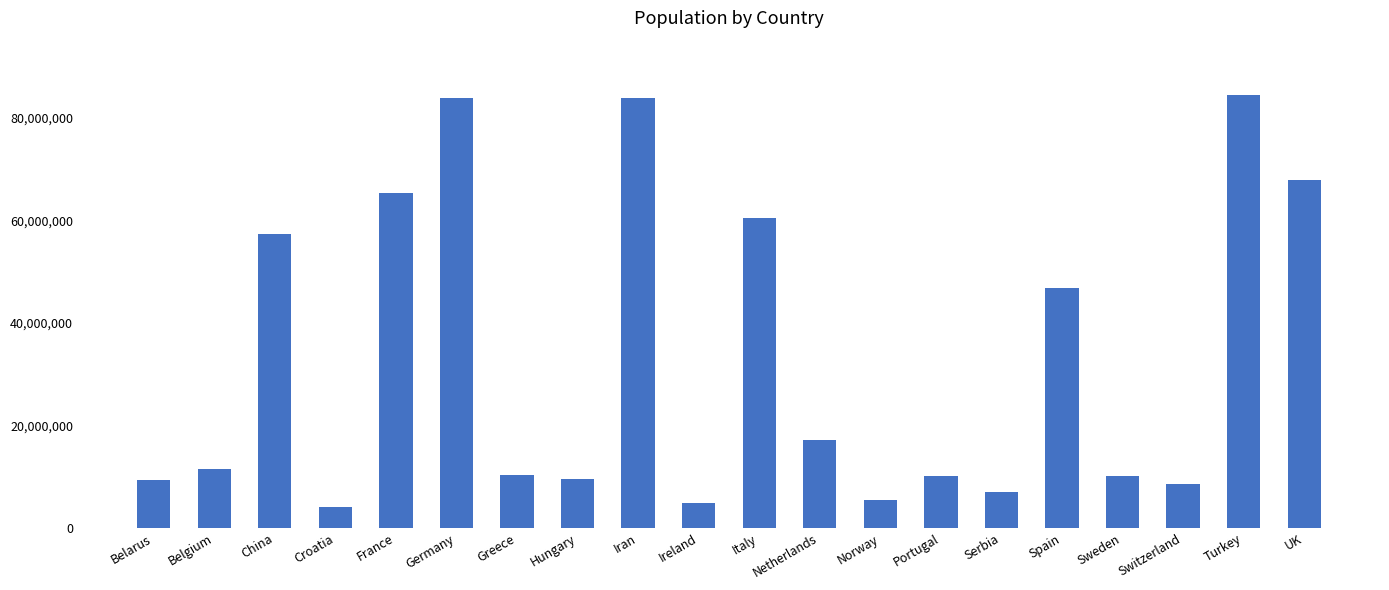

Is it true that the value at Croatia is 4105267?

True